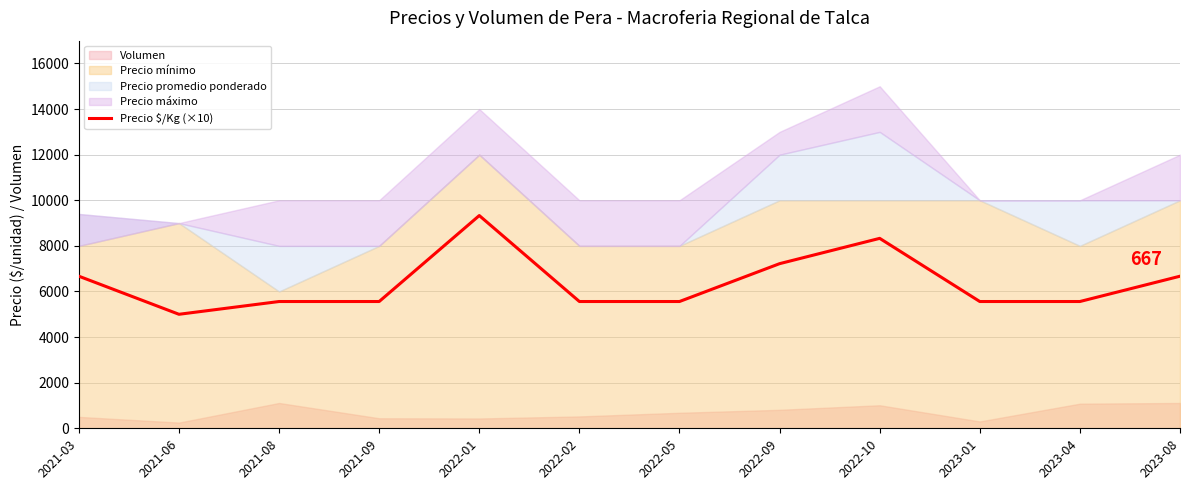

What is the approximate value at 2023-04, to the nearest 100?

5600